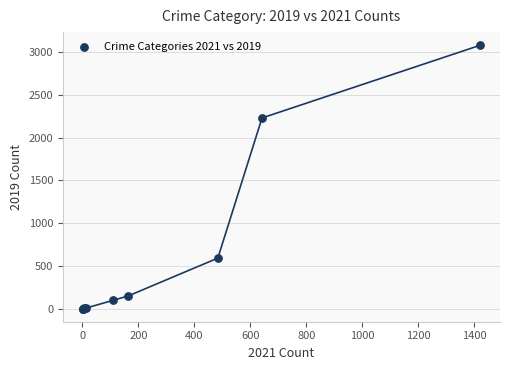

What Y value in the scatter plot is closest to 1540?

2230